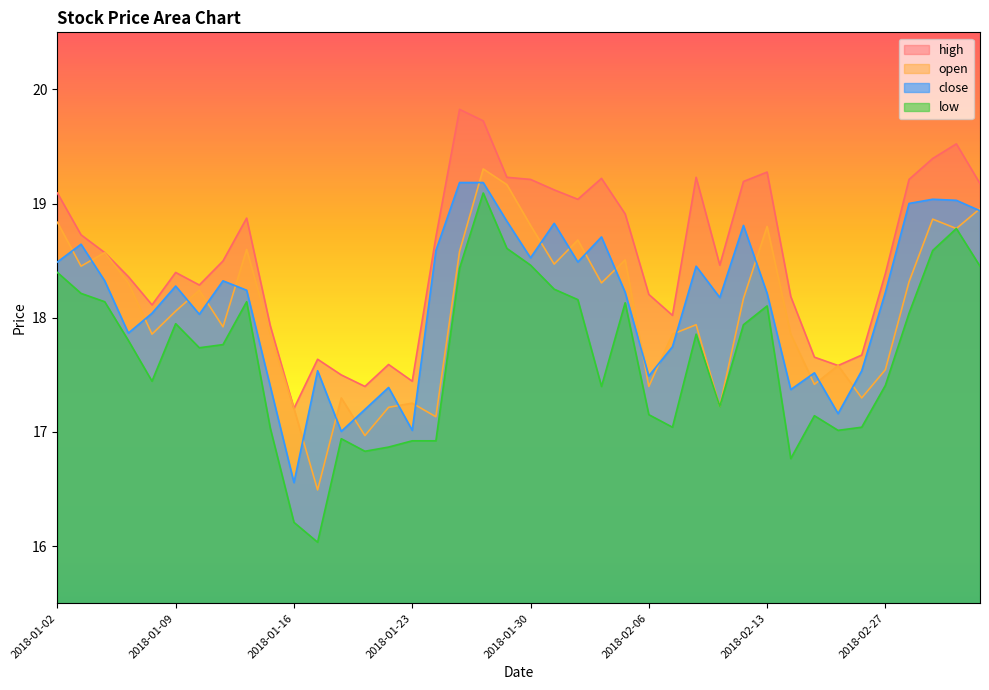

Reading right to left, list all the values displayed in this chart.

close: 18.9	19.0	19.0	19.0	18.2	17.5	17.2	17.5	17.4	18.2	18.8	18.2	18.5	17.7	17.5	18.2	18.7	18.5	18.8	18.5	18.8	19.2	19.2	18.6	17.0	17.4	17.2	17.0	17.5	16.6	17.4	18.2	18.3	18.0	18.3	18.0	17.9	18.3	18.6	18.5
open: 19.0	18.8	18.9	18.3	17.5	17.3	17.6	17.4	17.9	18.8	18.2	17.2	17.9	17.9	17.4	18.5	18.3	18.7	18.5	18.8	19.2	19.3	18.6	17.1	17.3	17.2	17.0	17.3	16.5	17.2	17.9	18.6	17.9	18.2	18.1	17.9	18.3	18.6	18.5	18.8
high: 19.2	19.5	19.4	19.2	18.4	17.7	17.6	17.7	18.2	19.3	19.2	18.5	19.2	18.0	18.2	18.9	19.2	19.0	19.1	19.2	19.2	19.7	19.8	18.7	17.4	17.6	17.4	17.5	17.6	17.2	17.9	18.9	18.5	18.3	18.4	18.1	18.4	18.6	18.7	19.1
low: 18.5	18.8	18.6	18.0	17.4	17.0	17.0	17.1	16.8	18.1	17.9	17.2	17.9	17.0	17.2	18.1	17.4	18.2	18.3	18.5	18.6	19.1	18.4	16.9	16.9	16.9	16.8	16.9	16.0	16.2	17.0	18.1	17.8	17.7	17.9	17.4	17.8	18.1	18.2	18.4